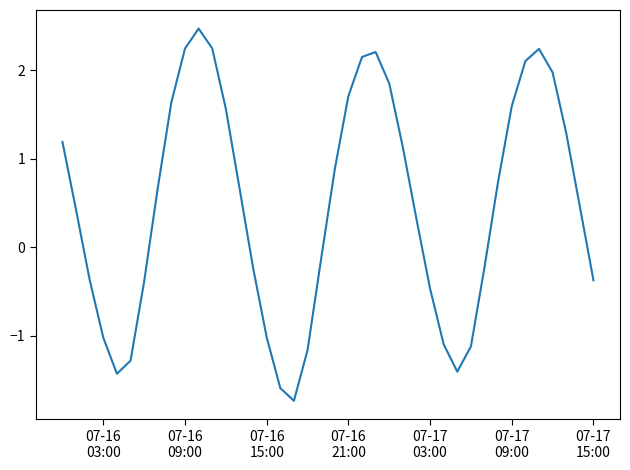

What is the maximum value shown in the chart?

2.5